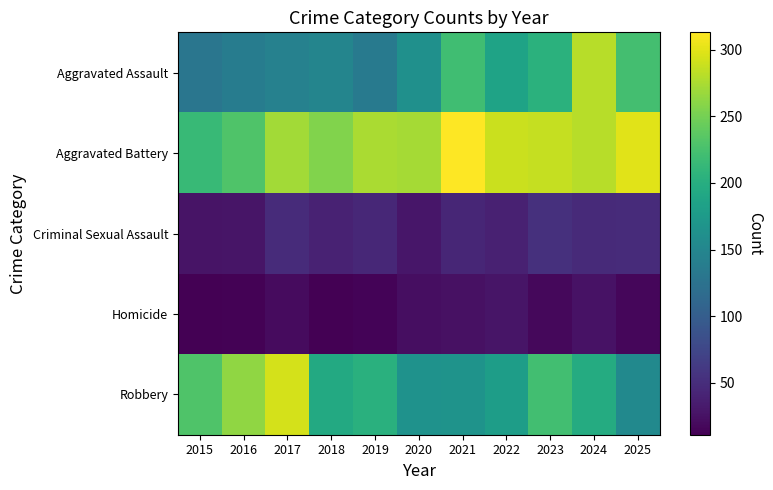

Reading left to right, list all the values displayed in this chart.

Aggravated Assault: 2015=129	2016=138	2017=144	2018=148	2019=134	2020=163	2021=220	2022=186	2023=204	2024=280	2025=223
Aggravated Battery: 2015=214	2016=230	2017=271	2018=256	2019=275	2020=272	2021=313	2022=289	2023=286	2024=281	2025=299
Criminal Sexual Assault: 2015=27	2016=28	2017=48	2018=40	2019=45	2020=29	2021=43	2022=39	2023=53	2024=47	2025=48
Homicide: 2015=11	2016=13	2017=20	2018=12	2019=14	2020=22	2021=24	2022=28	2023=17	2024=26	2025=16
Robbery: 2015=230	2016=263	2017=294	2018=194	2019=203	2020=165	2021=166	2022=179	2023=221	2024=197	2025=154